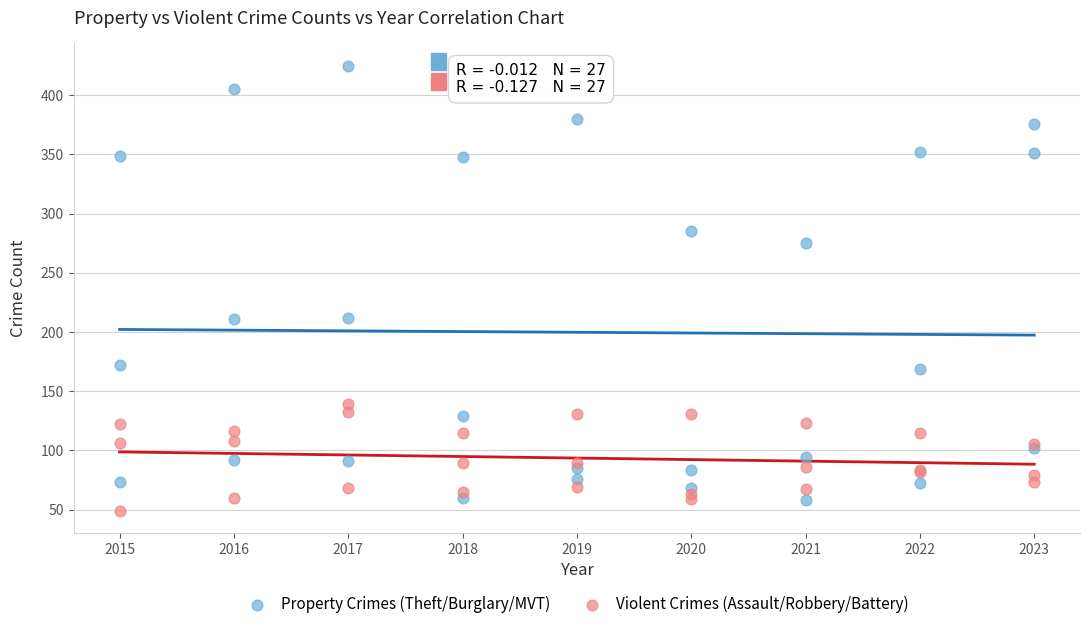

Which series reaches the minimum Y coordinate?

Violent Crimes (Assault/Robbery/Battery)